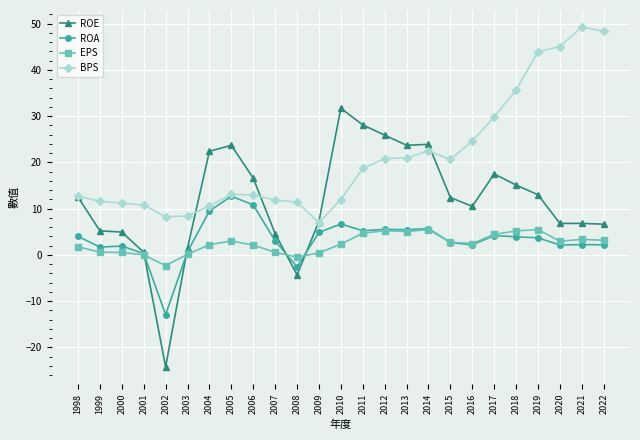

True or false: EPS has more than 1 interior local peaks.

True